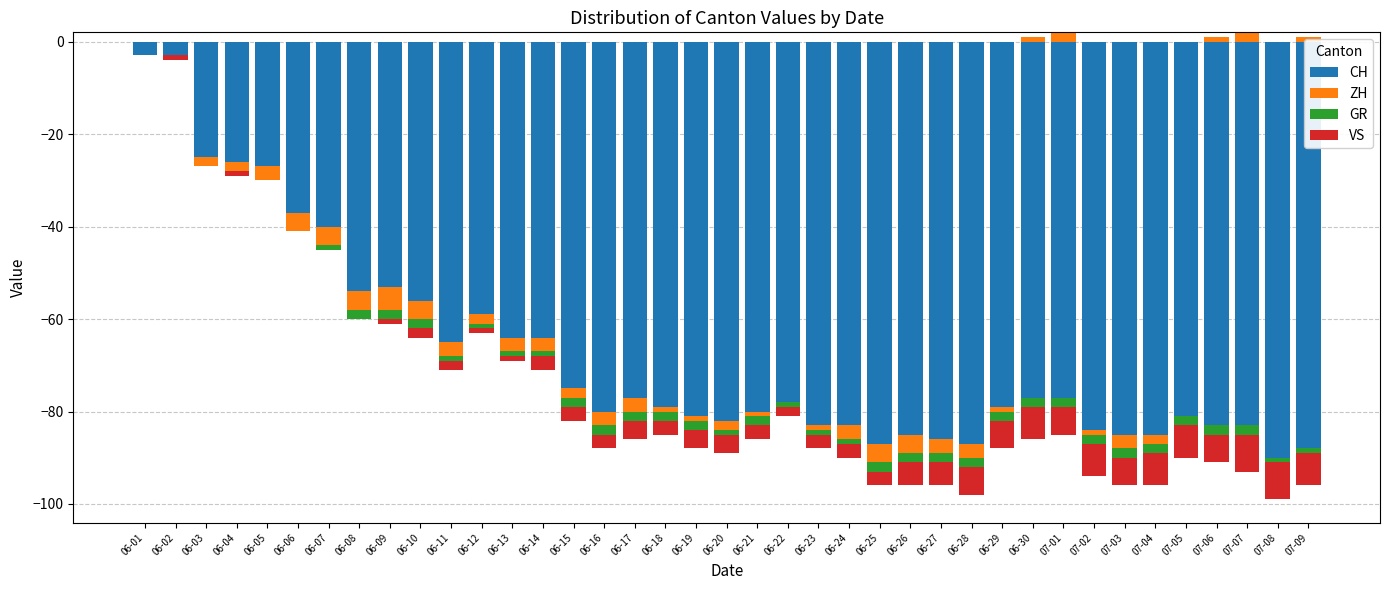

Is it true that CH equals 0 at 06-21?

True